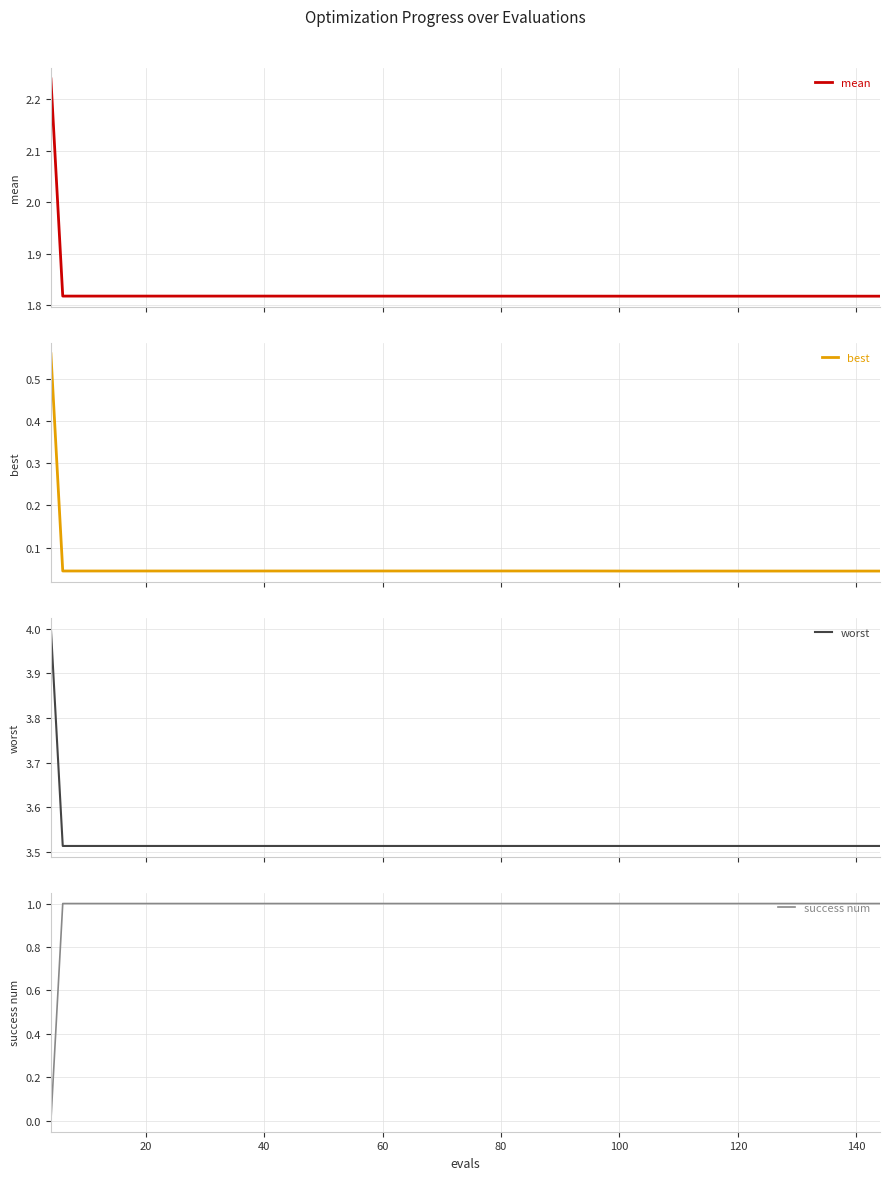

Does the chart display data point markers on the line(s)?

No